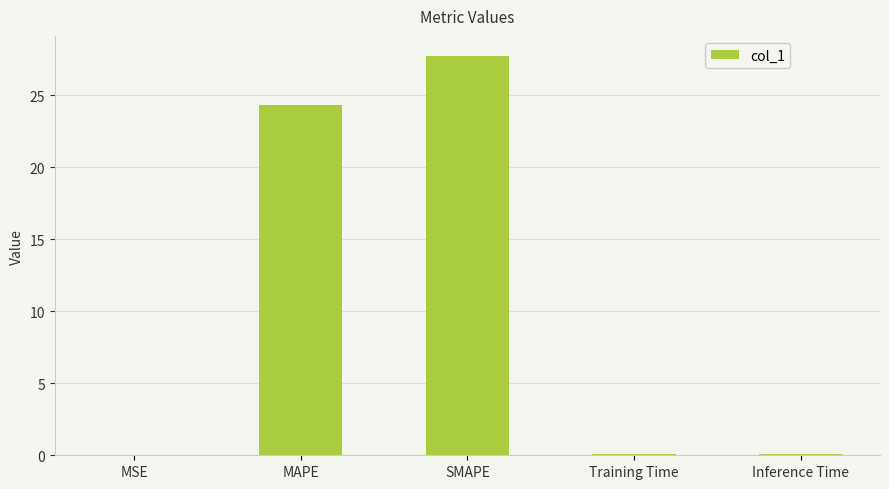

What is the greatest value displayed?

27.7